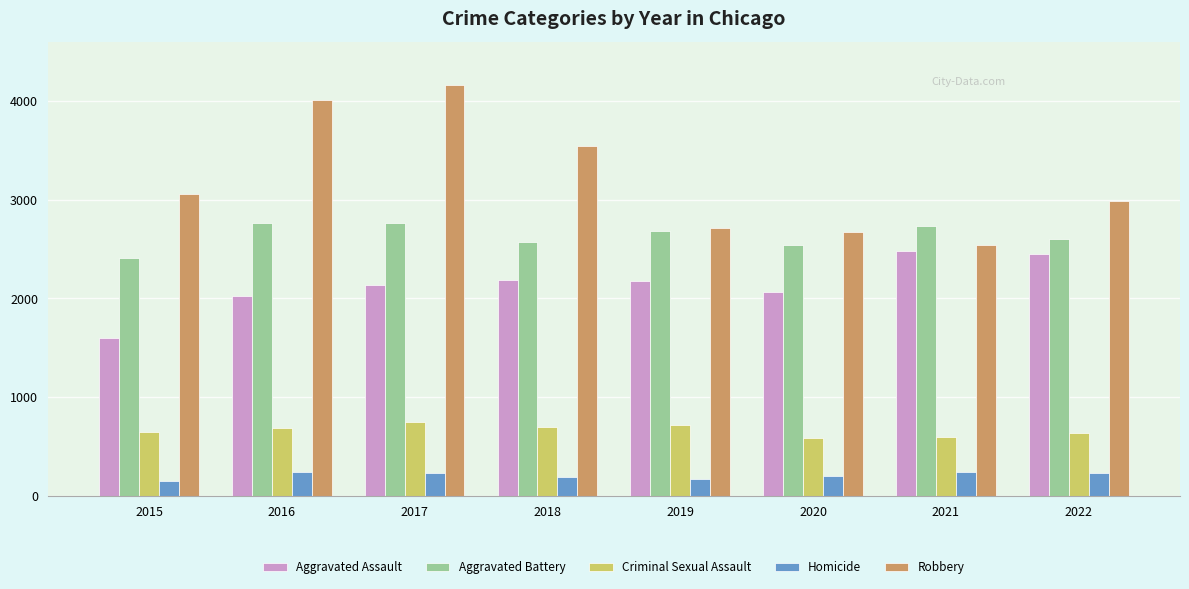

What is the sum of the Homicide values at 2017 and 2022?

464